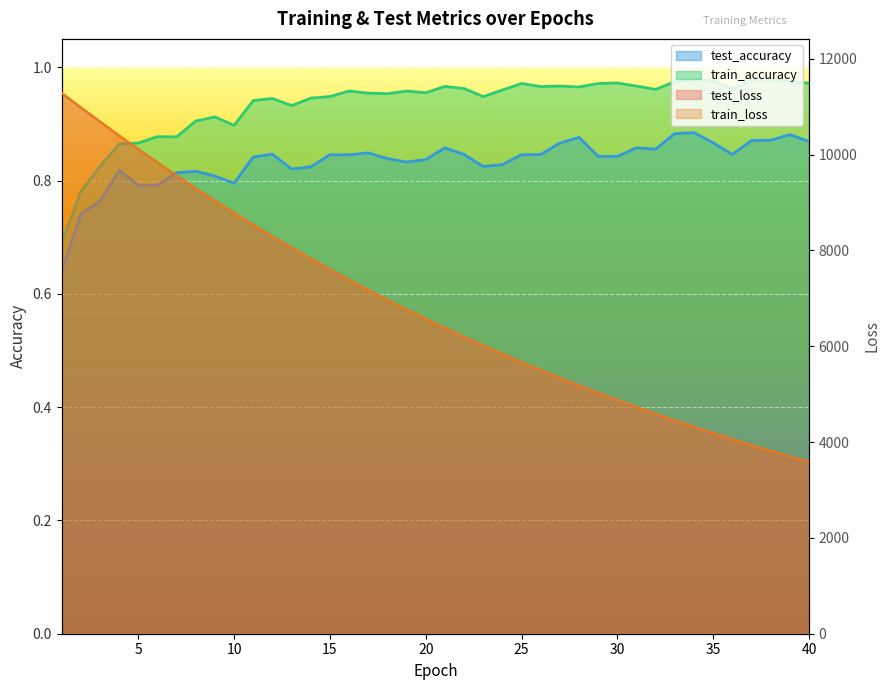

Reading right to left, extract all data points from this chart.

test_loss: 40=3587.7	39=3701.0	38=3817.4	37=3937.3	36=4060.7	35=4187.3	34=4317.5	33=4451.4	32=4589.3	31=4730.9	30=4876.6	29=5026.0	28=5179.8	27=5337.8	26=5500.3	25=5667.2	24=5838.9	23=6015.0	22=6195.8	21=6381.5	20=6572.4	19=6768.5	18=6969.5	17=7176.1	16=7388.1	15=7606.1	14=7829.7	13=8059.0	12=8293.7	11=8534.9	10=8782.8	9=9036.0	8=9295.3	7=9562.1	6=9834.0	5=10113.2	4=10397.4	3=10689.1	2=10984.3	1=11286.9
train_loss: 40=3587.0	39=3700.3	38=3816.8	37=3936.6	36=4059.8	35=4186.5	34=4316.8	33=4450.7	32=4588.5	31=4730.0	30=4875.6	29=5025.1	28=5178.9	27=5336.8	26=5499.2	25=5666.0	24=5837.5	23=6013.6	22=6194.4	21=6380.2	20=6571.0	19=6767.0	18=6968.2	17=7174.6	16=7386.7	15=7604.4	14=7827.8	13=8057.1	12=8292.0	11=8533.2	10=8781.0	9=9034.1	8=9293.9	7=9560.4	6=9832.9	5=10111.5	4=10396.2	3=10687.3	2=10983.7	1=11286.5
test_accuracy: 40=0.9	39=0.9	38=0.9	37=0.9	36=0.8	35=0.9	34=0.9	33=0.9	32=0.9	31=0.9	30=0.8	29=0.8	28=0.9	27=0.9	26=0.8	25=0.8	24=0.8	23=0.8	22=0.8	21=0.9	20=0.8	19=0.8	18=0.8	17=0.8	16=0.8	15=0.8	14=0.8	13=0.8	12=0.8	11=0.8	10=0.8	9=0.8	8=0.8	7=0.8	6=0.8	5=0.8	4=0.8	3=0.8	2=0.7	1=0.6
train_accuracy: 40=1.0	39=1.0	38=1.0	37=1.0	36=1.0	35=1.0	34=1.0	33=1.0	32=1.0	31=1.0	30=1.0	29=1.0	28=1.0	27=1.0	26=1.0	25=1.0	24=1.0	23=0.9	22=1.0	21=1.0	20=1.0	19=1.0	18=1.0	17=1.0	16=1.0	15=0.9	14=0.9	13=0.9	12=0.9	11=0.9	10=0.9	9=0.9	8=0.9	7=0.9	6=0.9	5=0.9	4=0.9	3=0.8	2=0.8	1=0.7